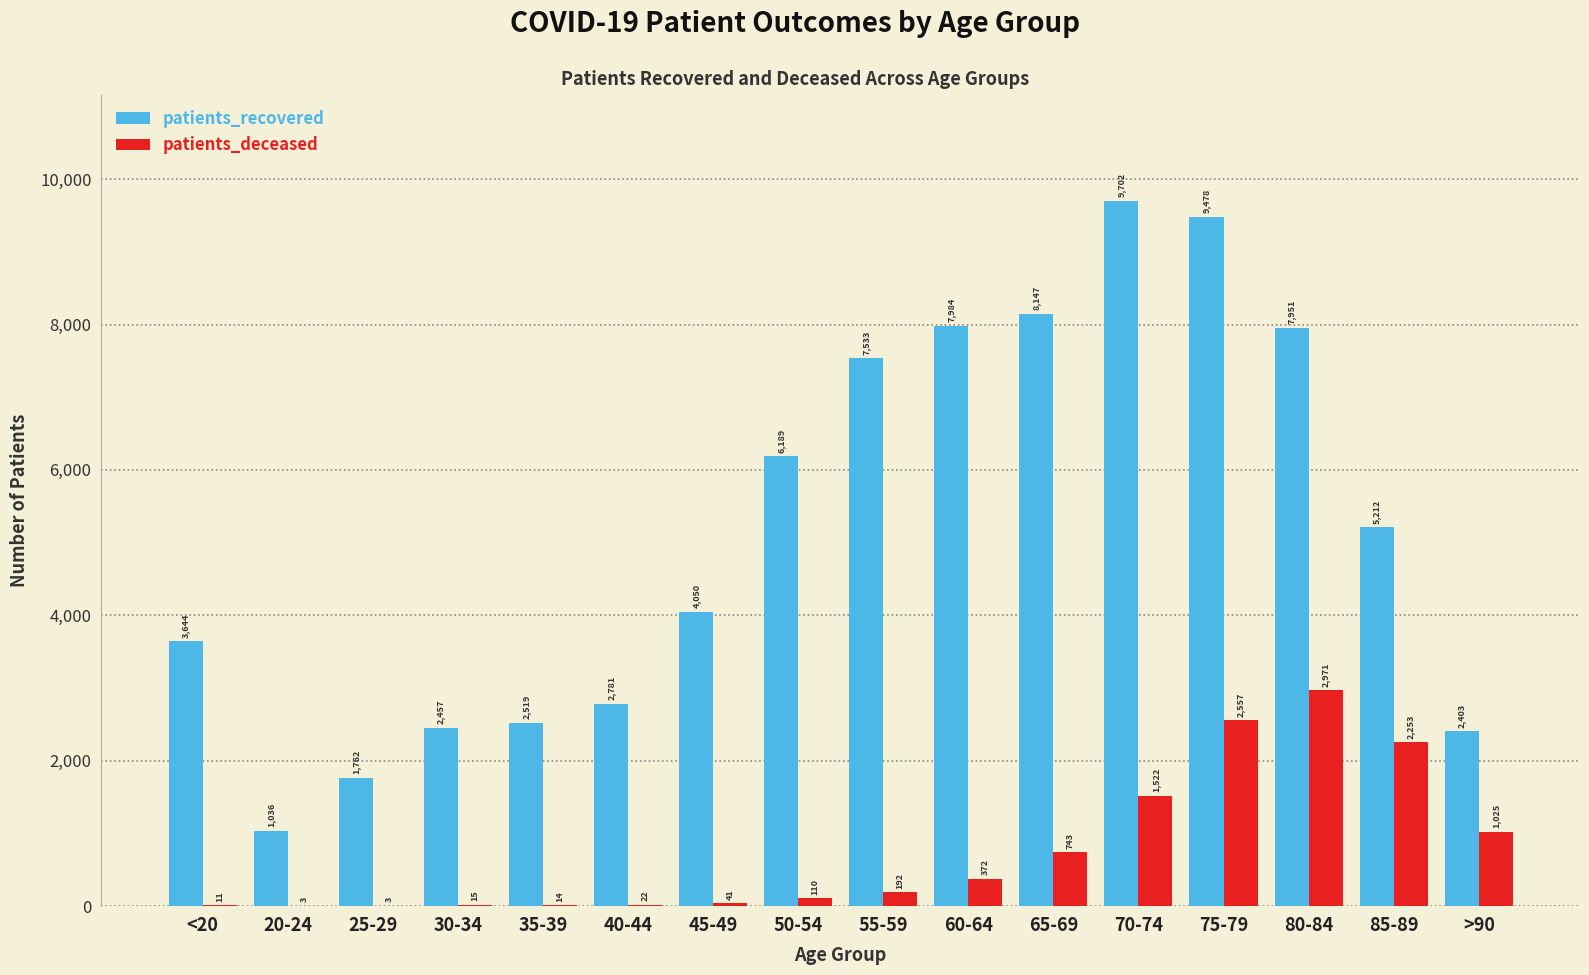

Which series has the widest spread of values?

patients_recovered